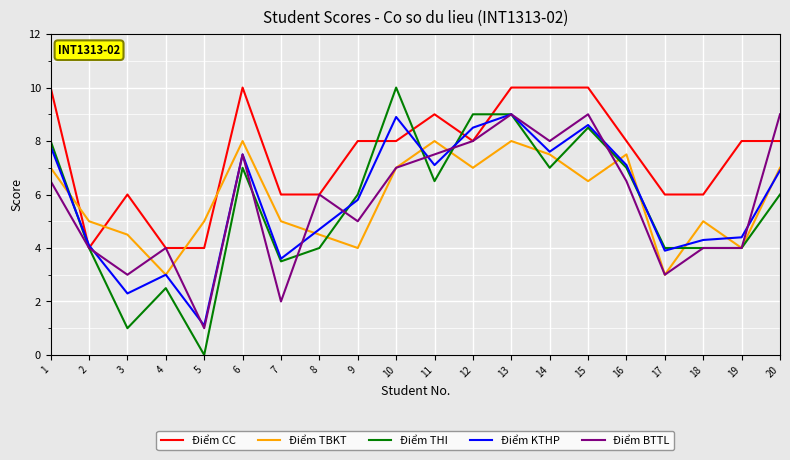

How many lines are shown in the chart?

5